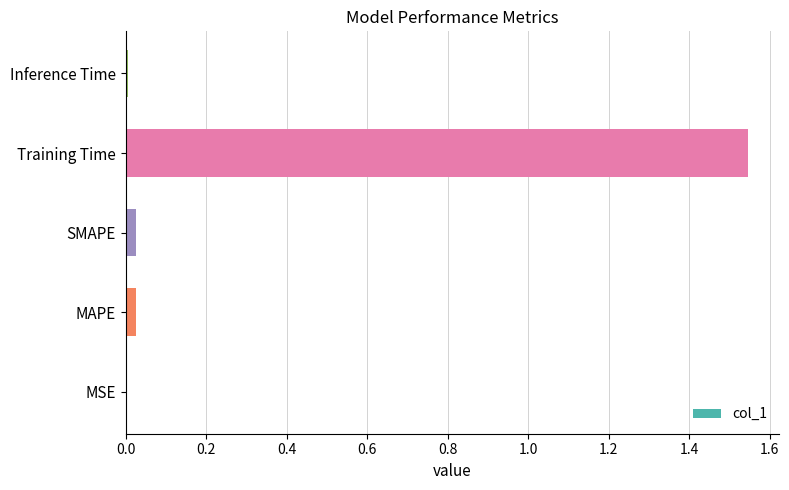

Which label corresponds to the largest value in the chart?

Training Time